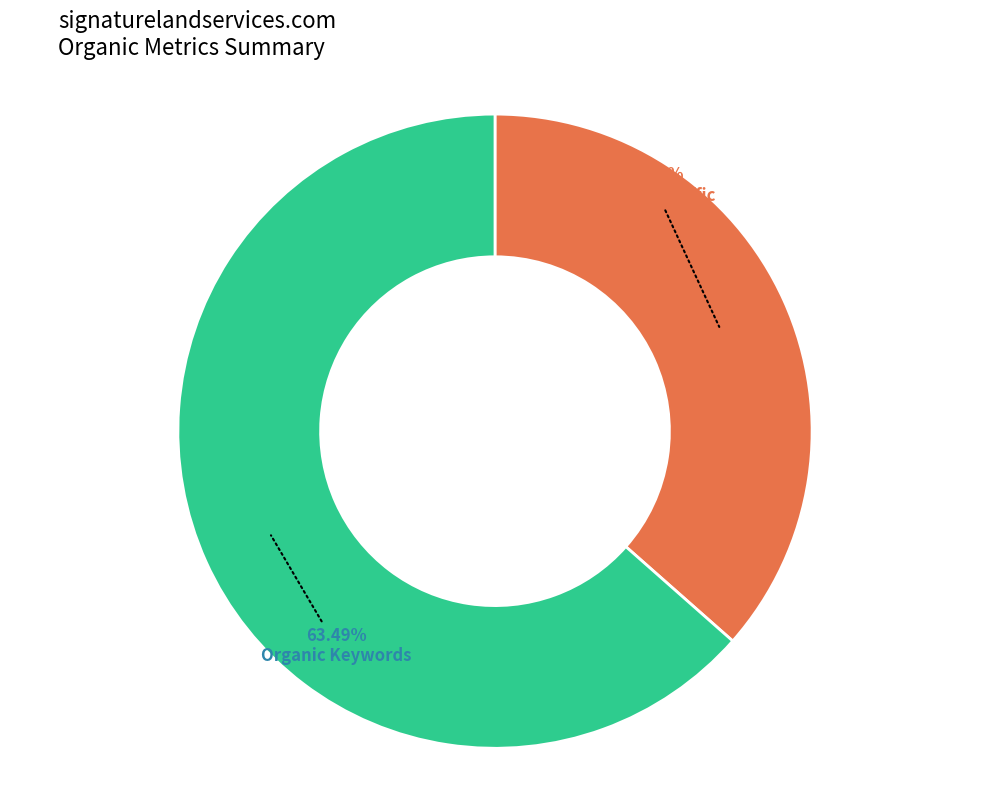

How many slices are in this pie chart?

2